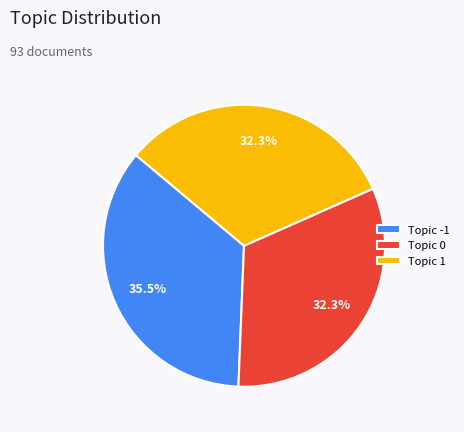

What is the largest slice in the pie chart?

Topic -1